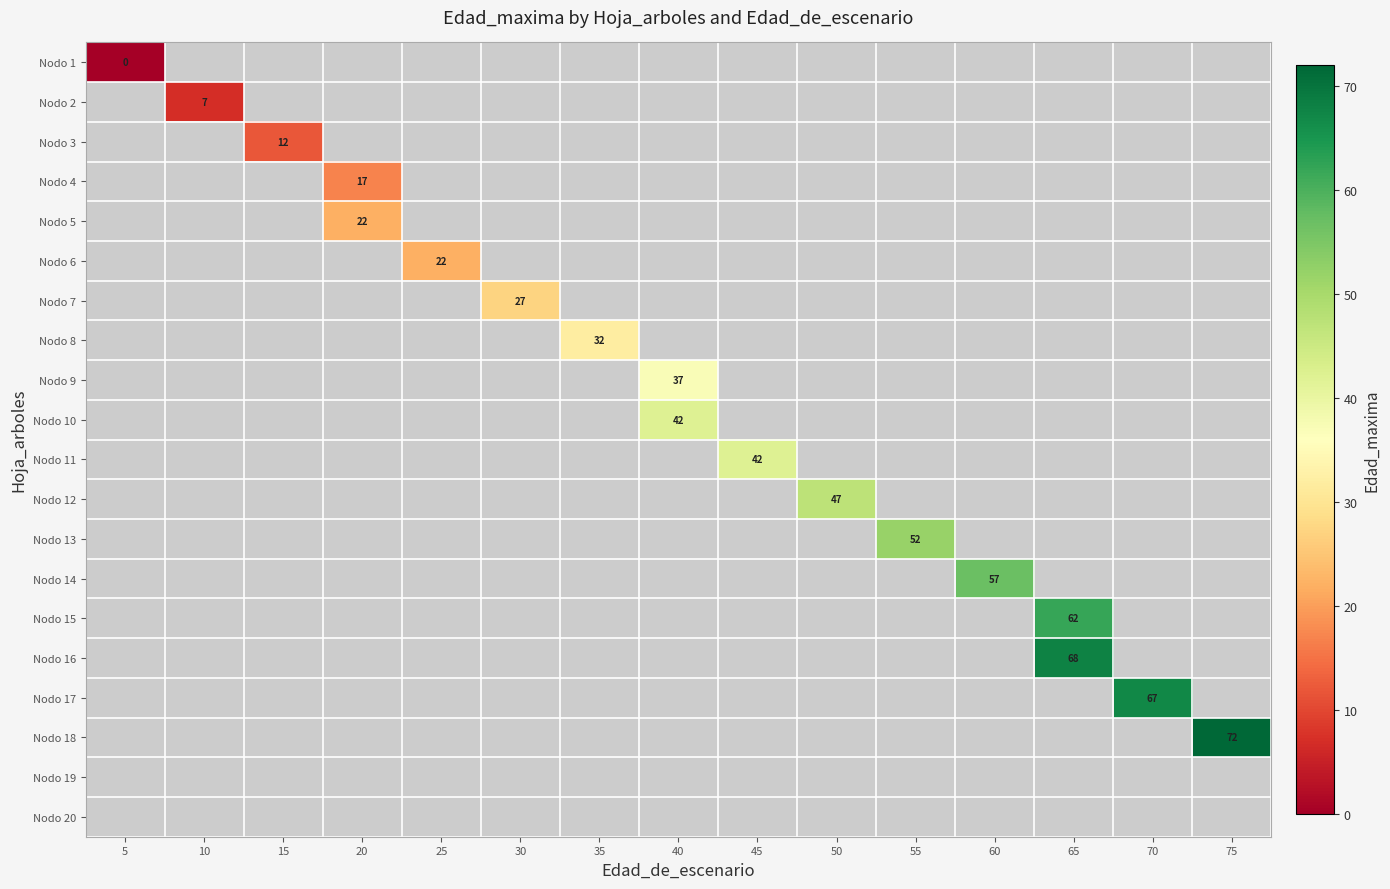

At how many categories does at least one series exceed 45?

6